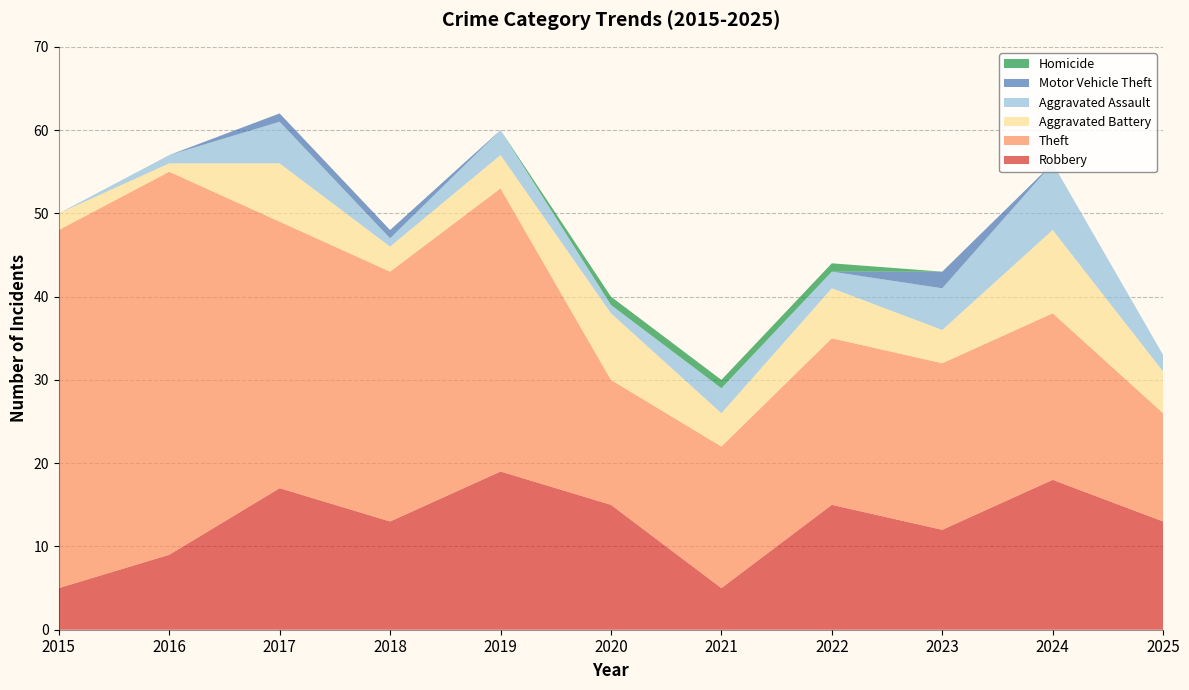

Reading right to left, transcribe all the data shown in this chart.

Robbery: 13	18	12	15	5	15	19	13	17	9	5
Theft: 13	20	20	20	17	15	34	30	32	46	43
Aggravated Battery: 5	10	4	6	4	8	4	3	7	1	2
Aggravated Assault: 2	8	5	2	3	1	3	1	5	1	0
Motor Vehicle Theft: 0	0	2	0	0	0	0	1	1	0	0
Homicide: 0	0	0	1	1	1	0	0	0	0	0